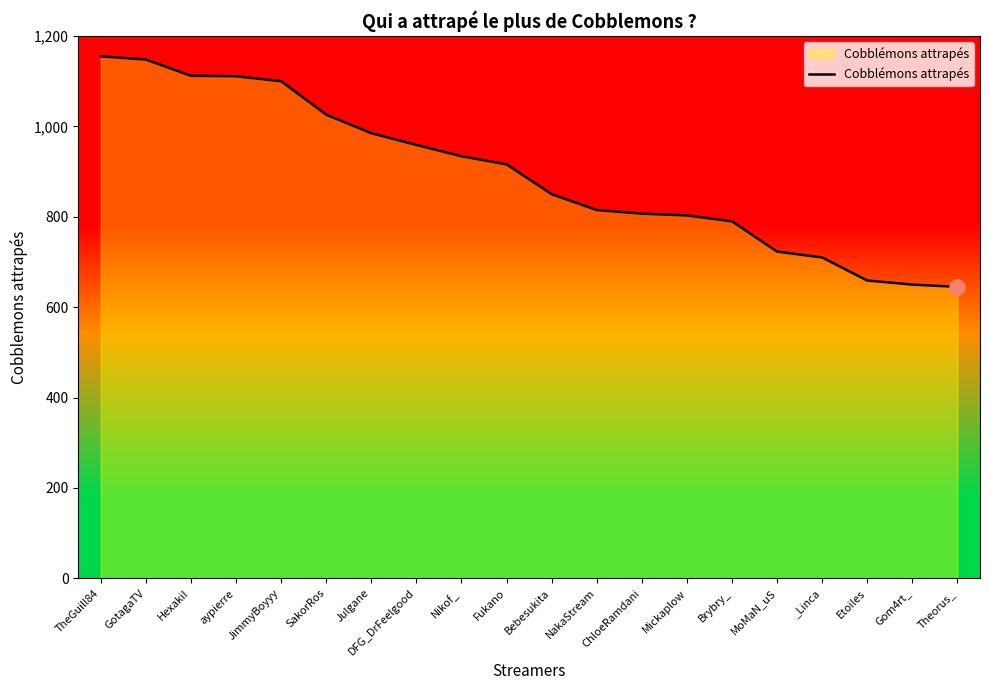

Approximately how many times larger is the value at Gom4rt_ compared to Julgane?

0.7